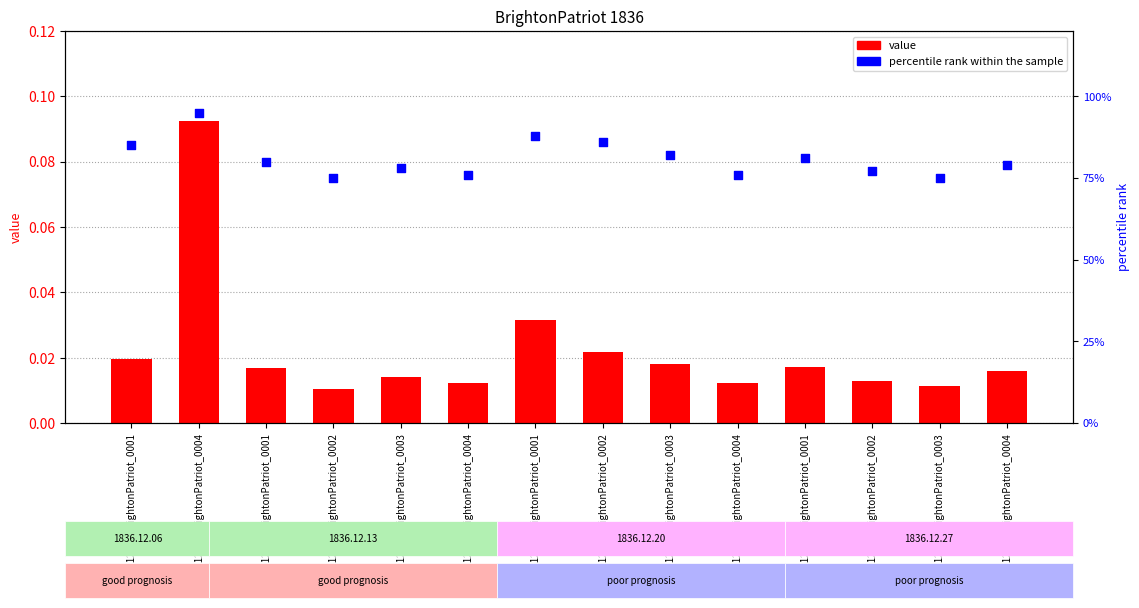

Which series reaches the minimum Y coordinate?

value